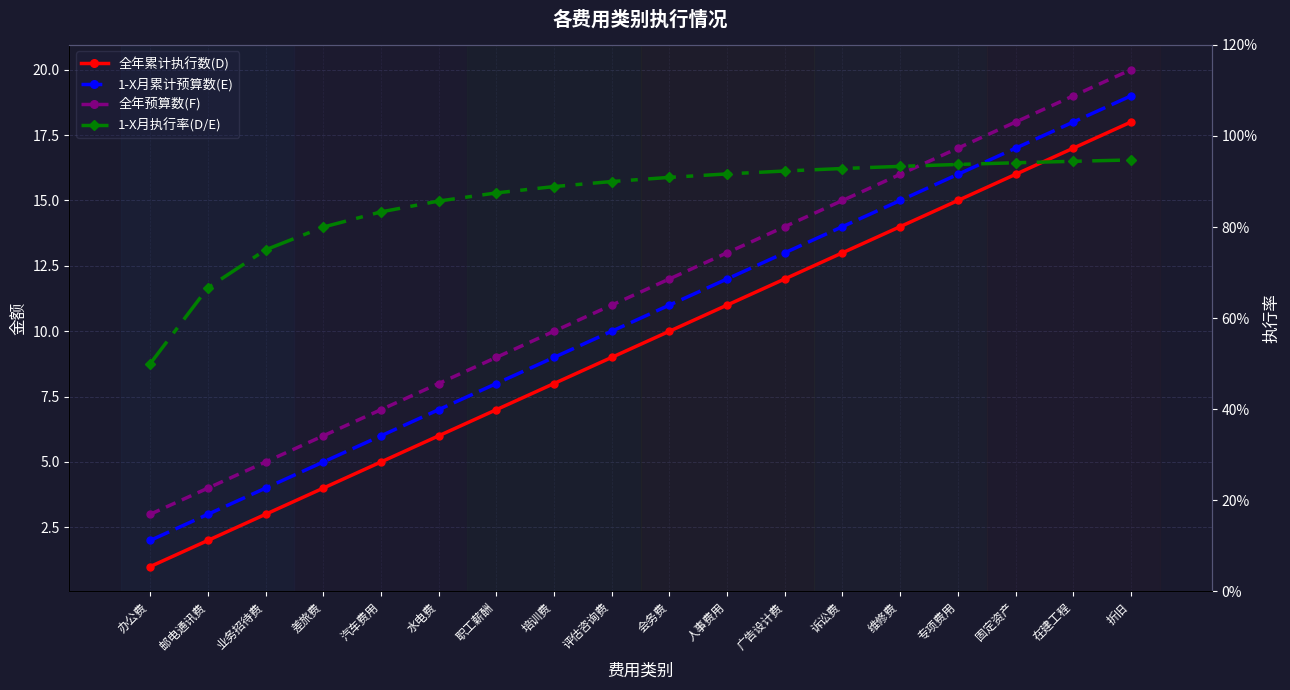

At how many categories does at least one series exceed 15?

5